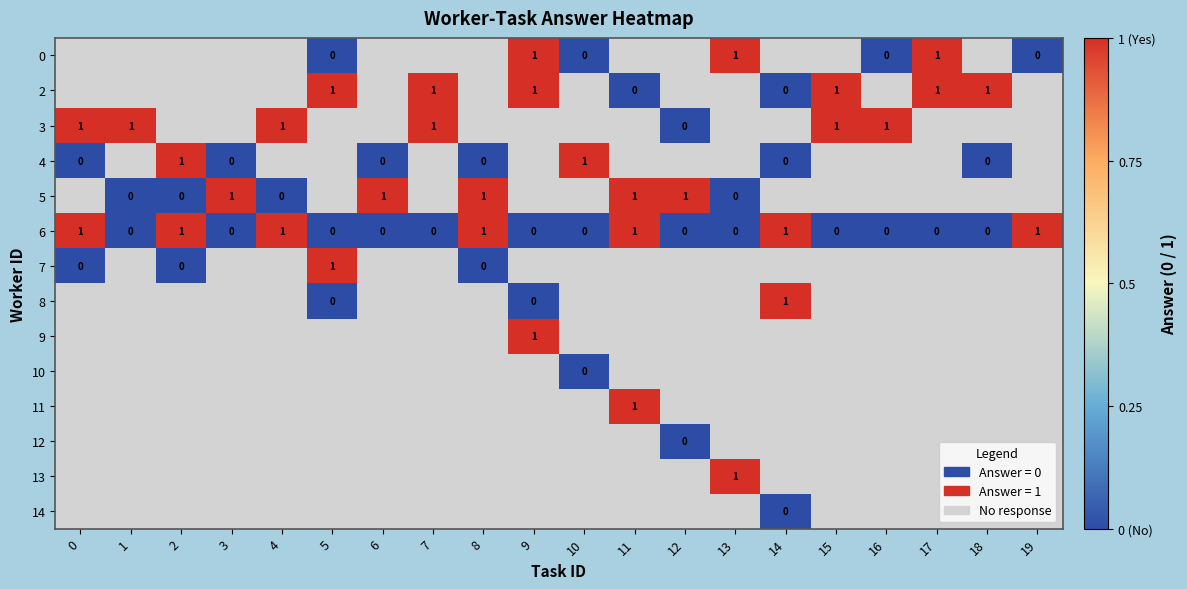

Which category has the highest value across all series?

9